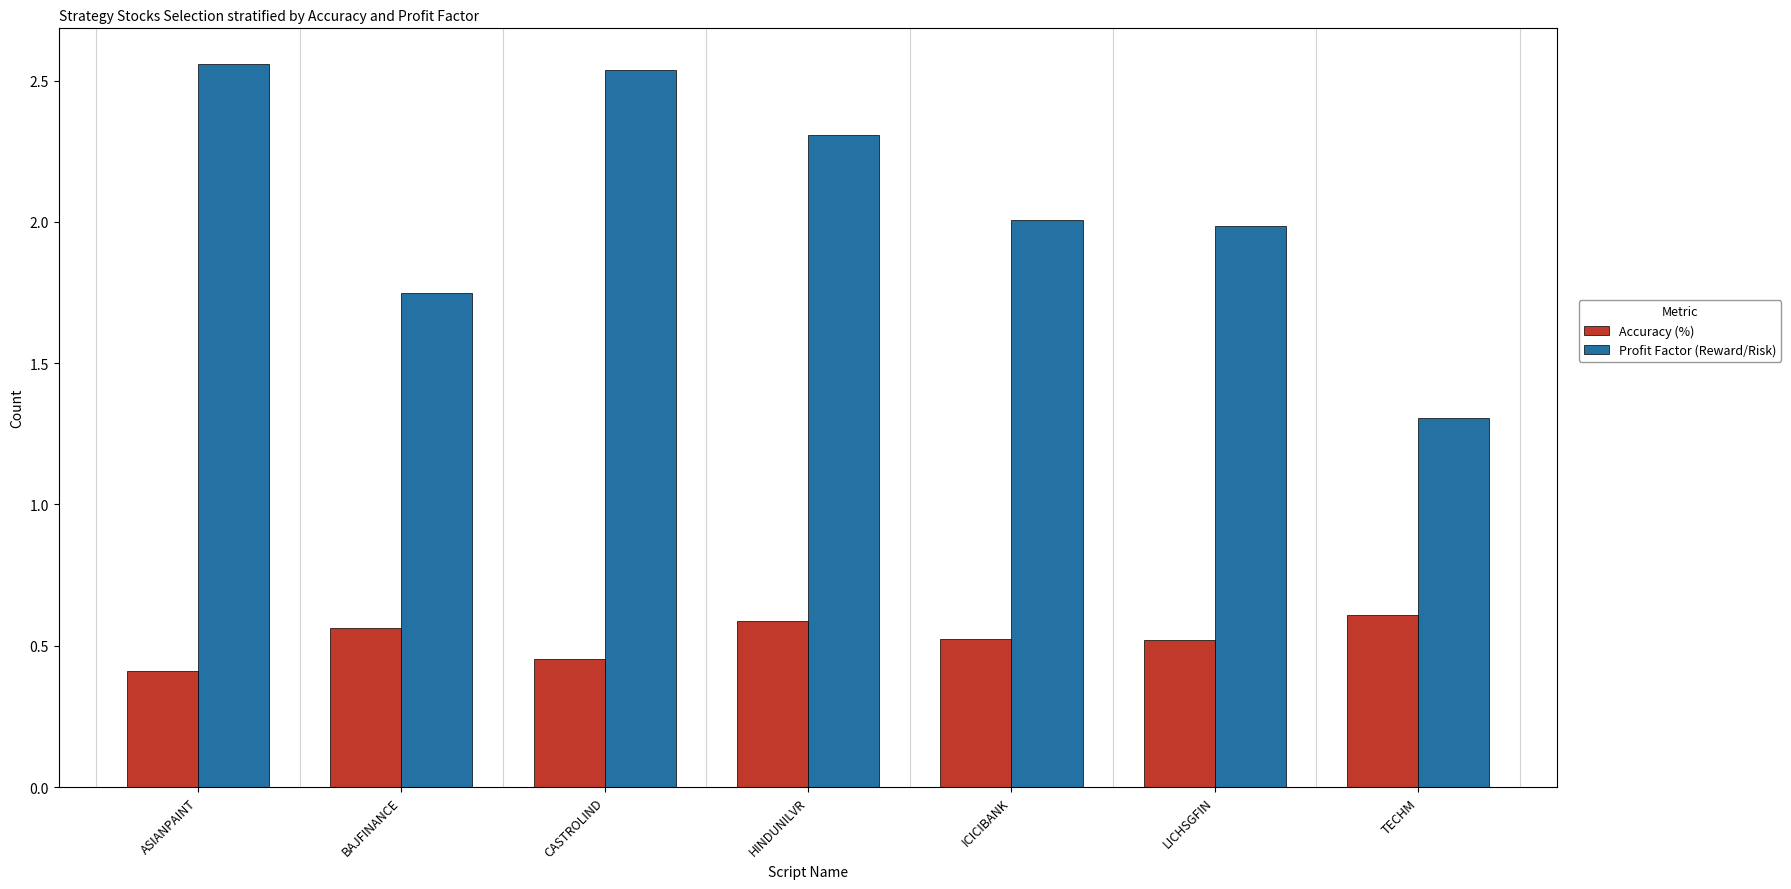

Does the chart contain stacked bars?

No